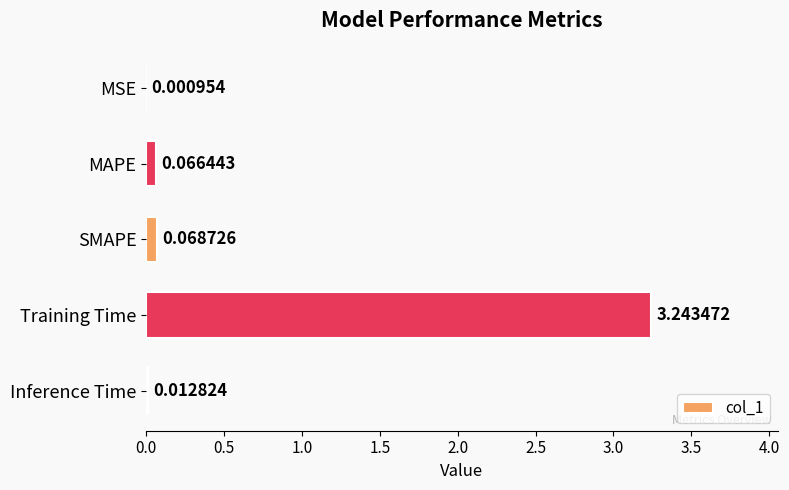

What is the sum of all values?

3.4